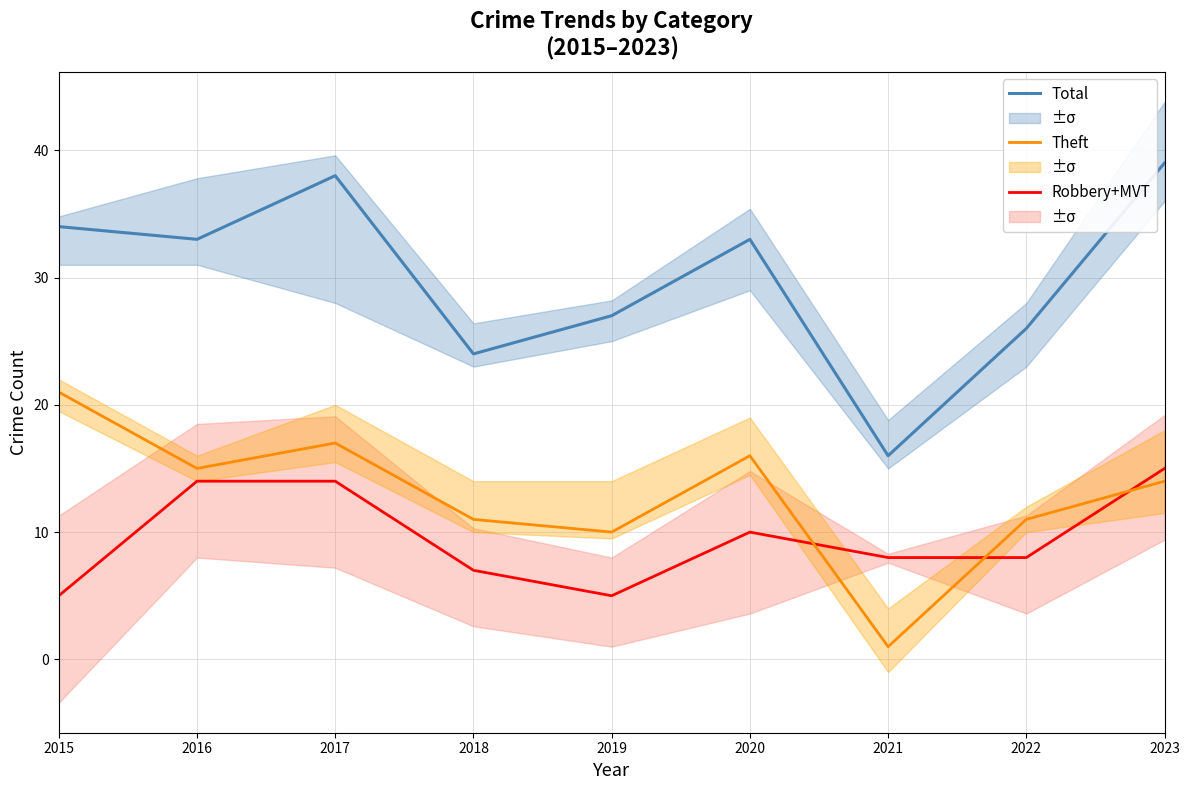

Count the number of categories in the chart.

9